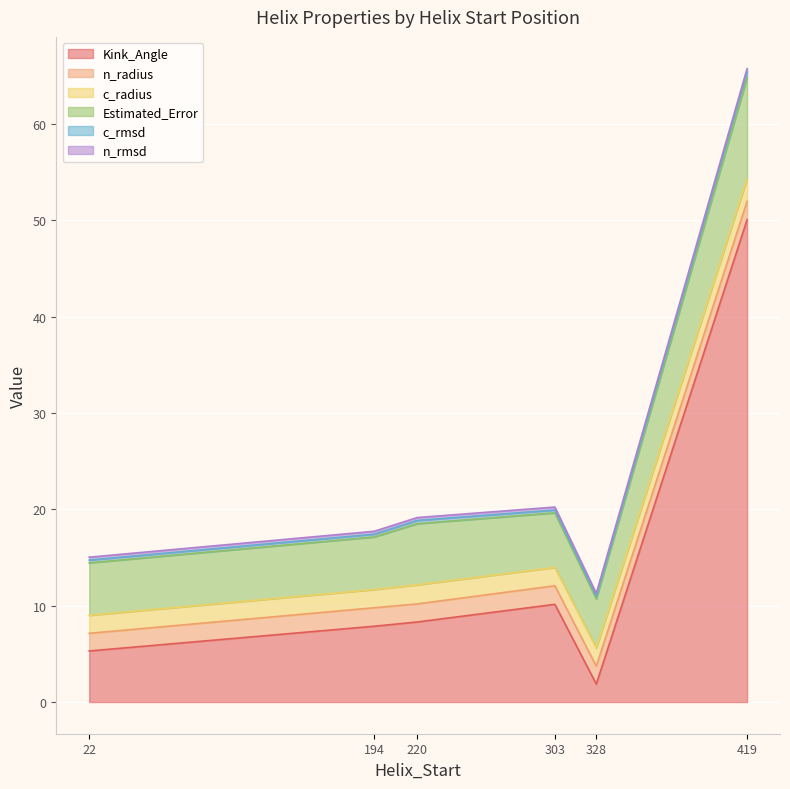

What is the value of the Estimated_Error point at the 2nd from the left?

5.5